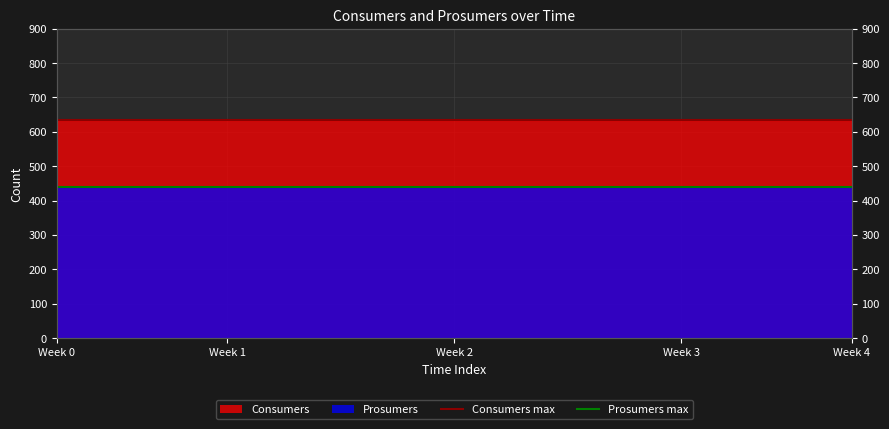

Which category has the highest value in the Total Consumers max series?

Week 0